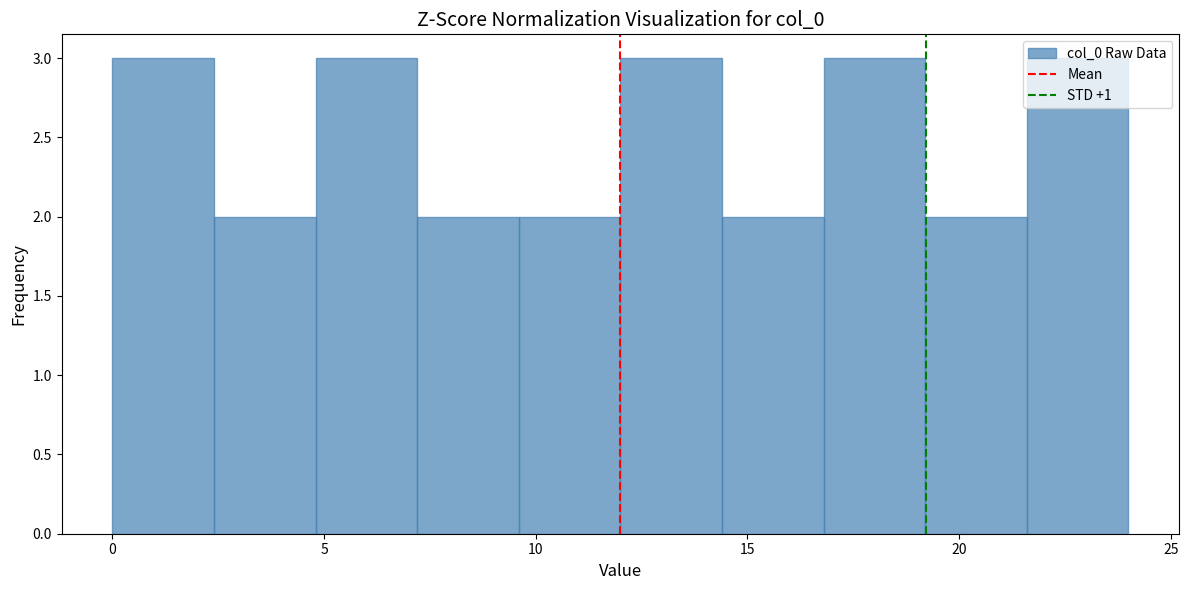

Reading left to right, list every bar in this chart as the range it spans on the x-axis followed by its height. Neither the bar edges nor the heights are printed on the chart, so give them approximately, as read against the axes.

0.0 to 2.4: 3
2.4 to 4.8: 2
4.8 to 7.2: 3
7.2 to 9.6: 2
9.6 to 12.0: 2
12.0 to 14.4: 3
14.4 to 16.8: 2
16.8 to 19.2: 3
19.2 to 21.6: 2
21.6 to 24.0: 3